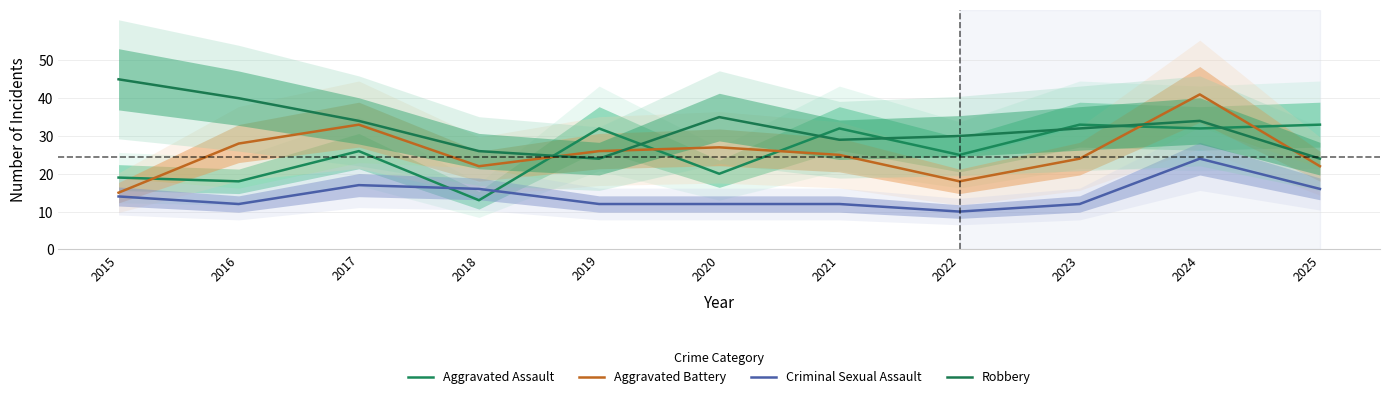

How many times do Criminal Sexual Assault and Aggravated Assault cross each other?

2